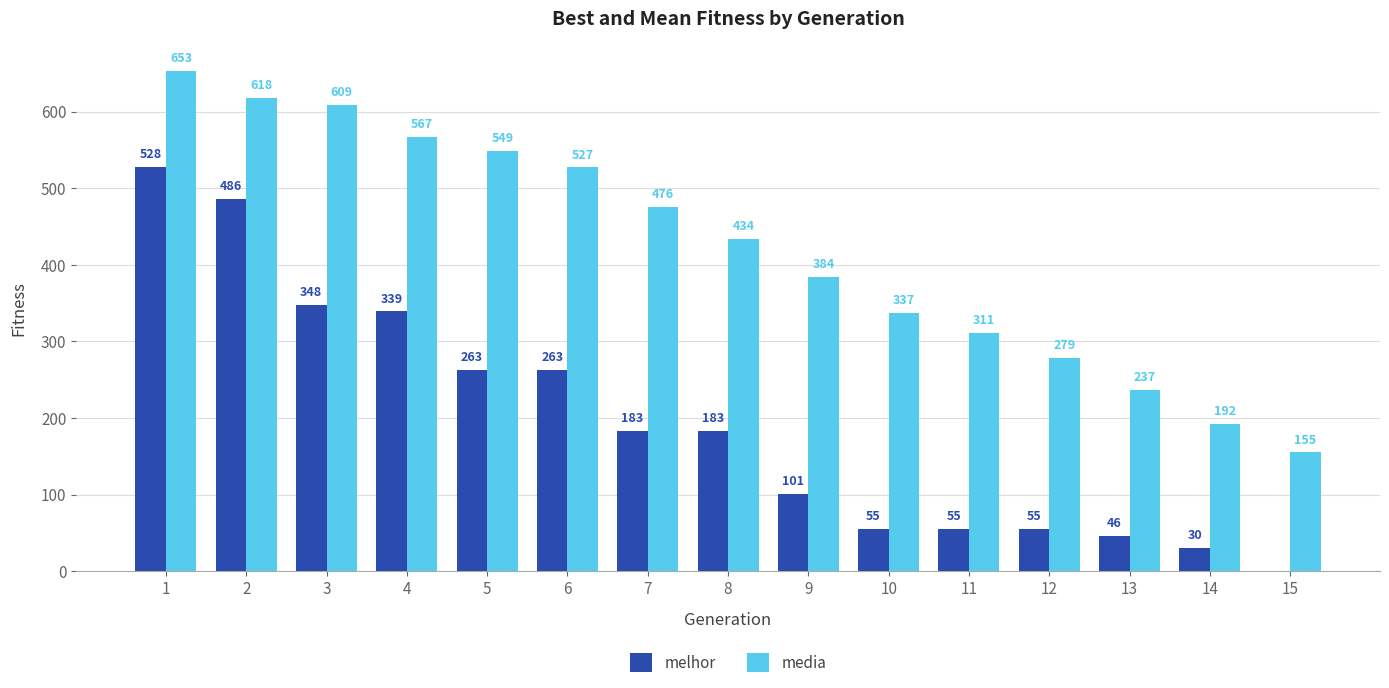

True or false: media has a value of 236.5 at 13.

True